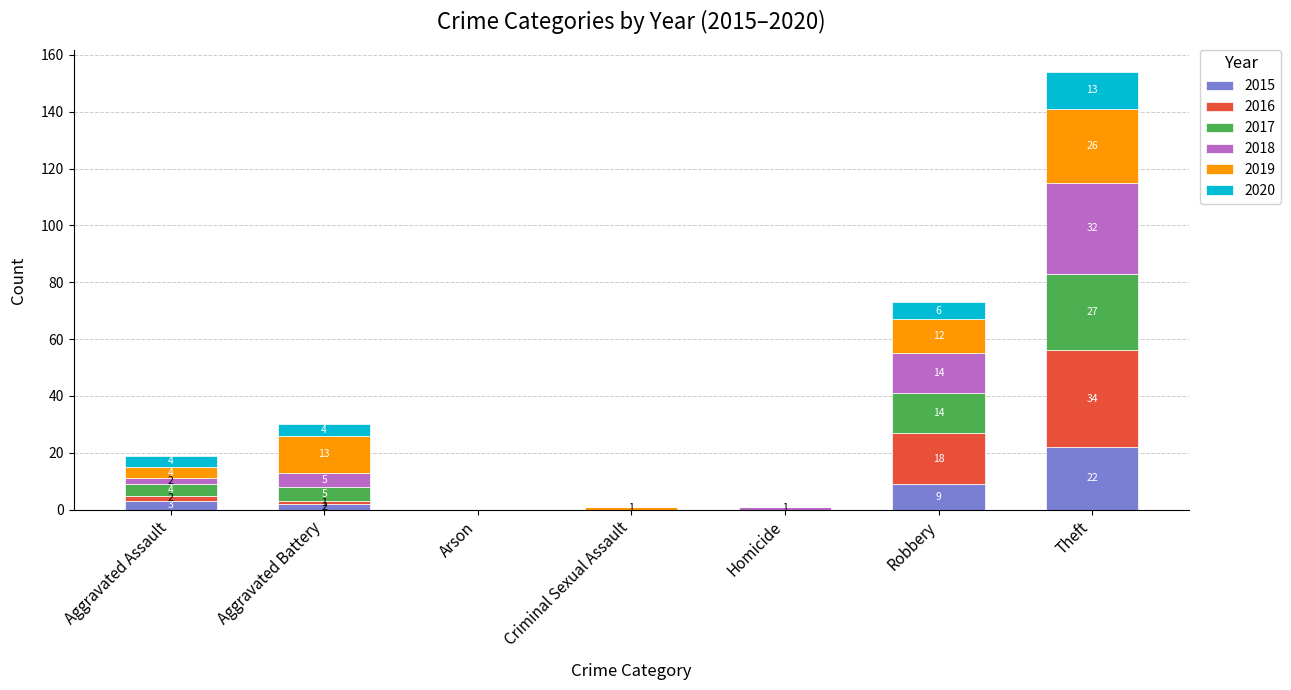

Is it true that 2015 equals 0 at Arson?

True